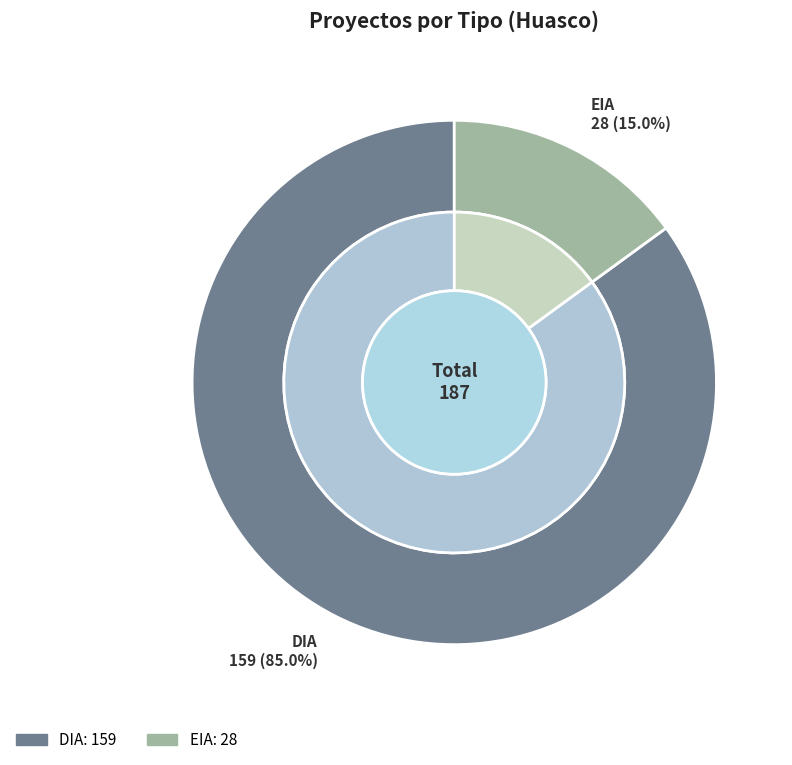

What is the change in value from DIA to EIA?

-131